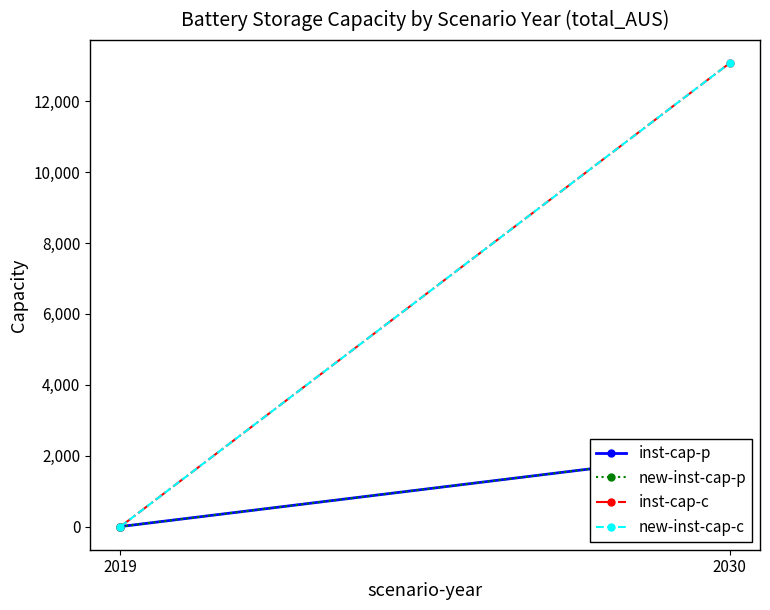

At which category does the chart reach its minimum across all series?

2019